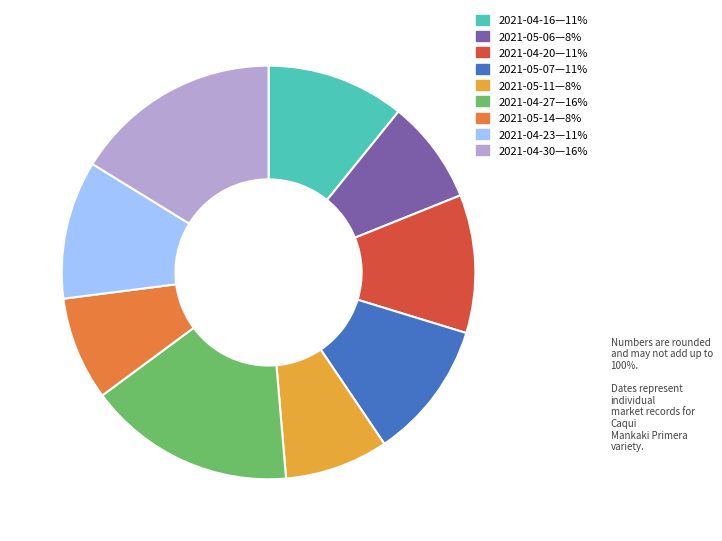

Is there a majority slice in this chart?

No